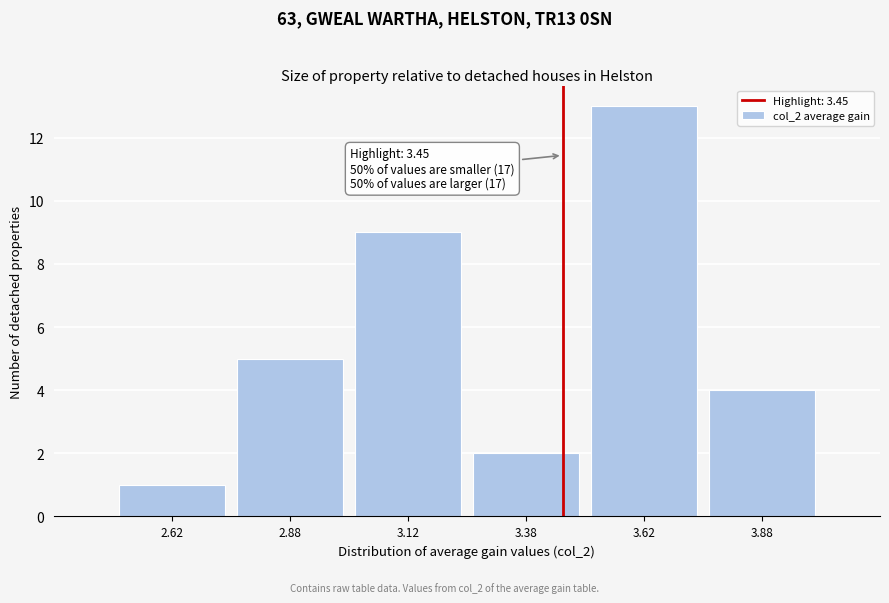

Over which range of the x-axis is the bar tallest?

3.50 to 3.75